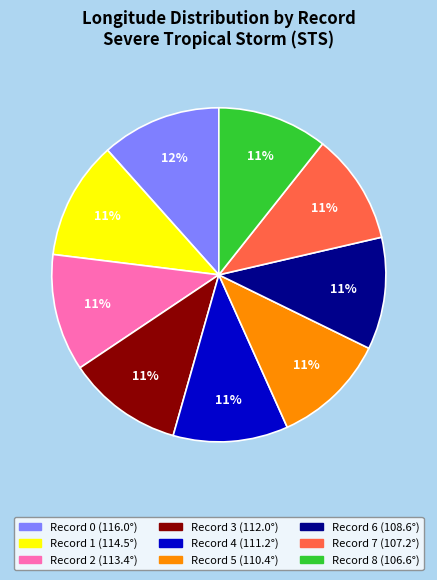

To the nearest percent, what is the average slice percentage?

11%